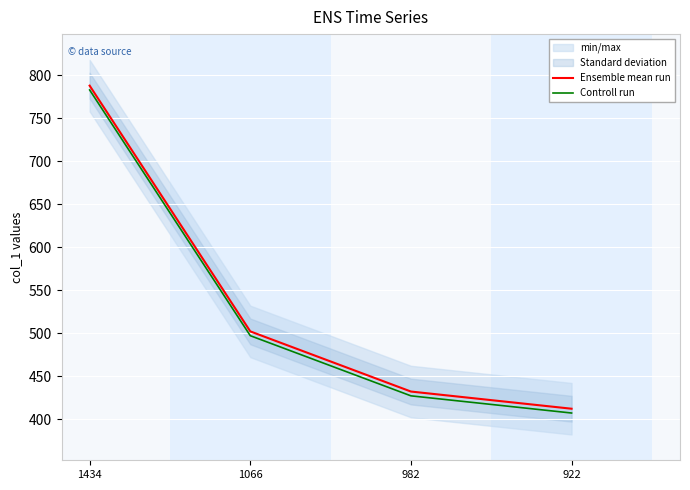

What is the difference between the maximum and minimum values in the Controll run series?

376